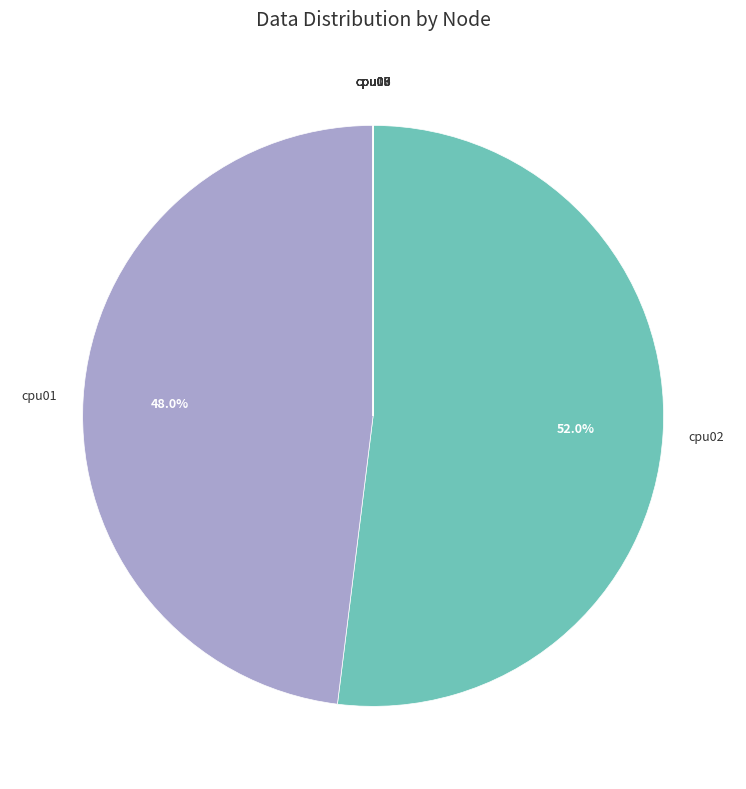

What is the majority slice?

cpu02